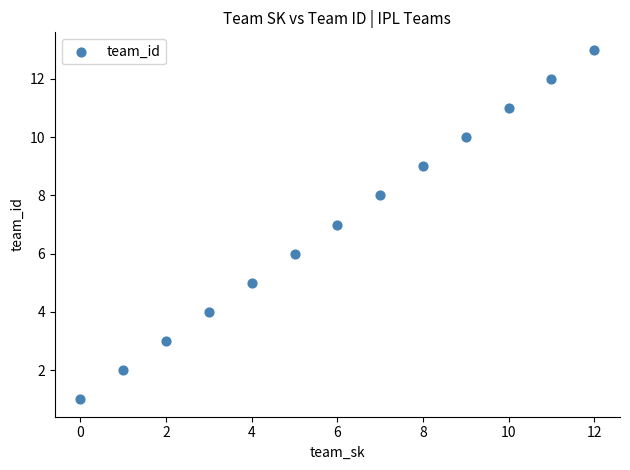

What is the range of Y values (max minus min)?

12